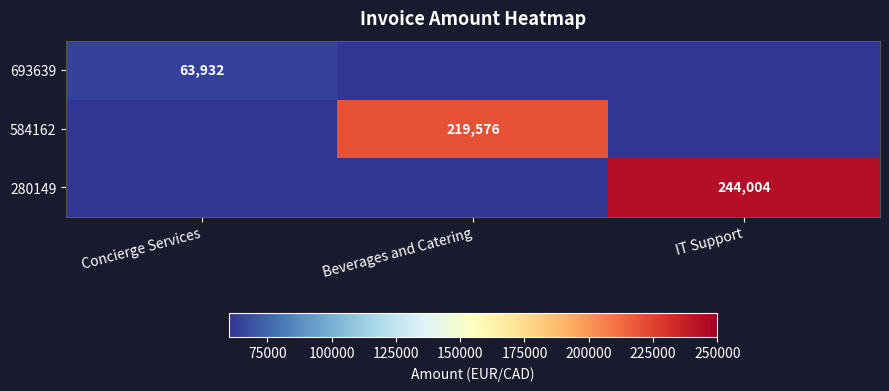

Is it true that 280149 equals 129198 at IT Support?

False